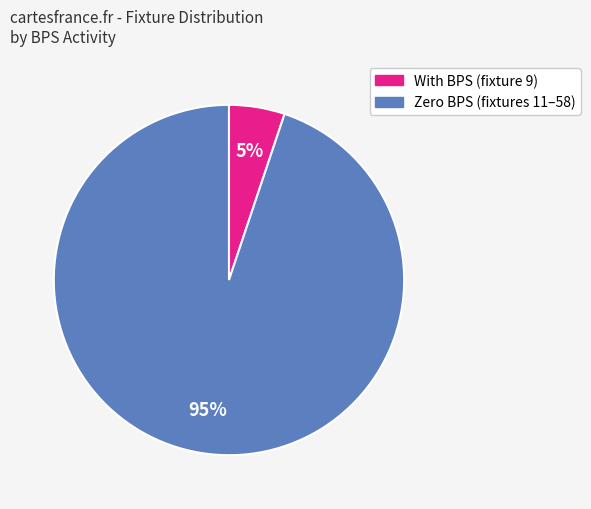

Rank the categories by value from lowest to highest.

With BPS (fixture 9), Zero BPS (fixtures 11–58)